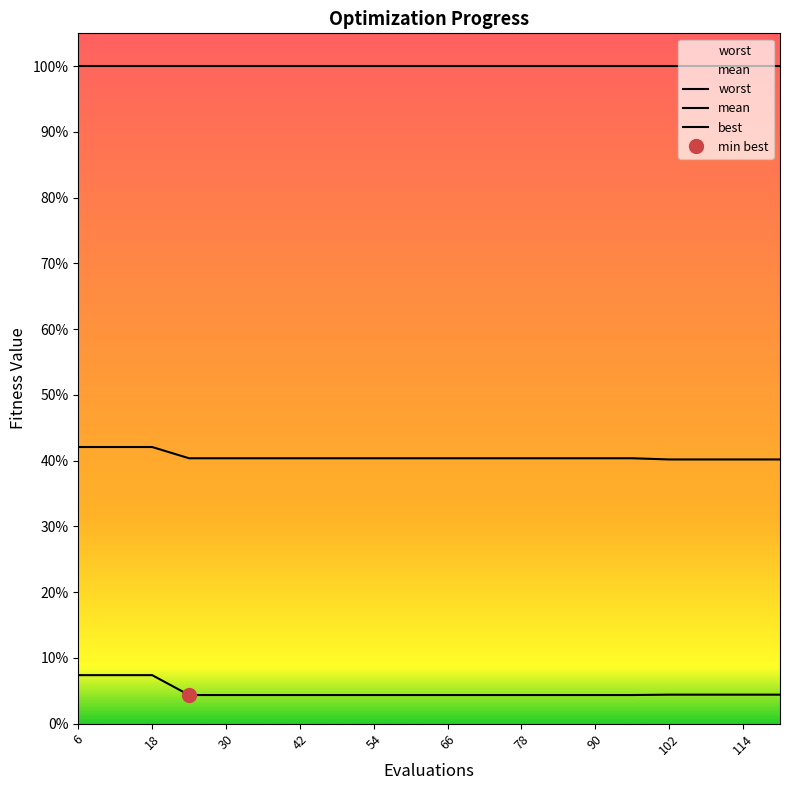

Count the best values in the range 0 to 1.

20